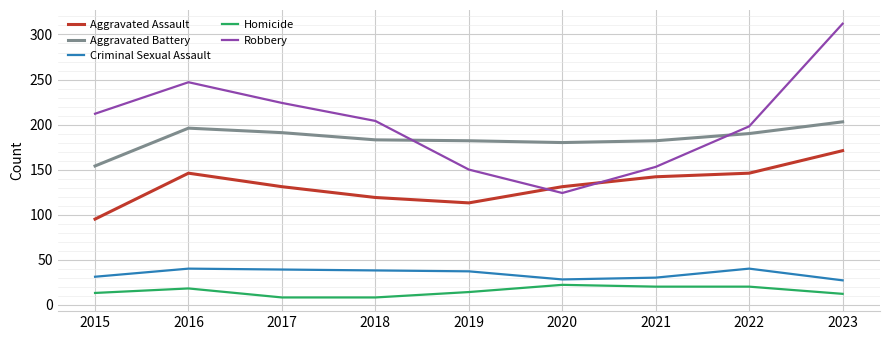

What is the difference between the maximum and second lowest values in the Aggravated Battery series?

23